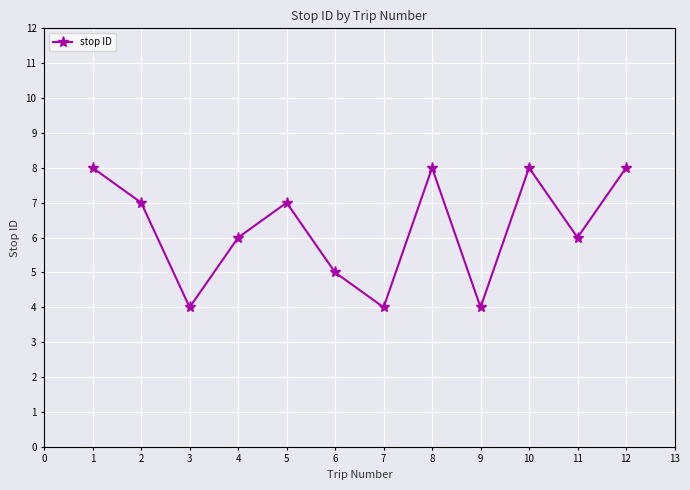

Does the chart display data point markers on the line(s)?

Yes